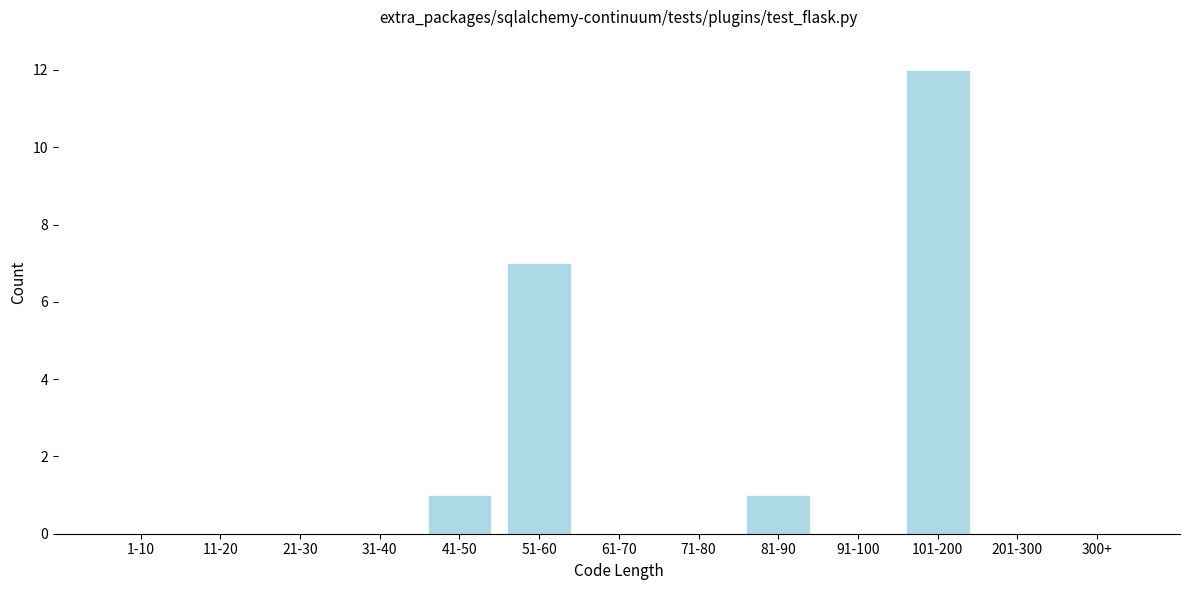

Reading left to right, list all the values displayed in this chart.

1-10=0	11-20=0	21-30=0	31-40=0	41-50=1	51-60=7	61-70=0	71-80=0	81-90=1	91-100=0	101-200=12	201-300=0	300+=0